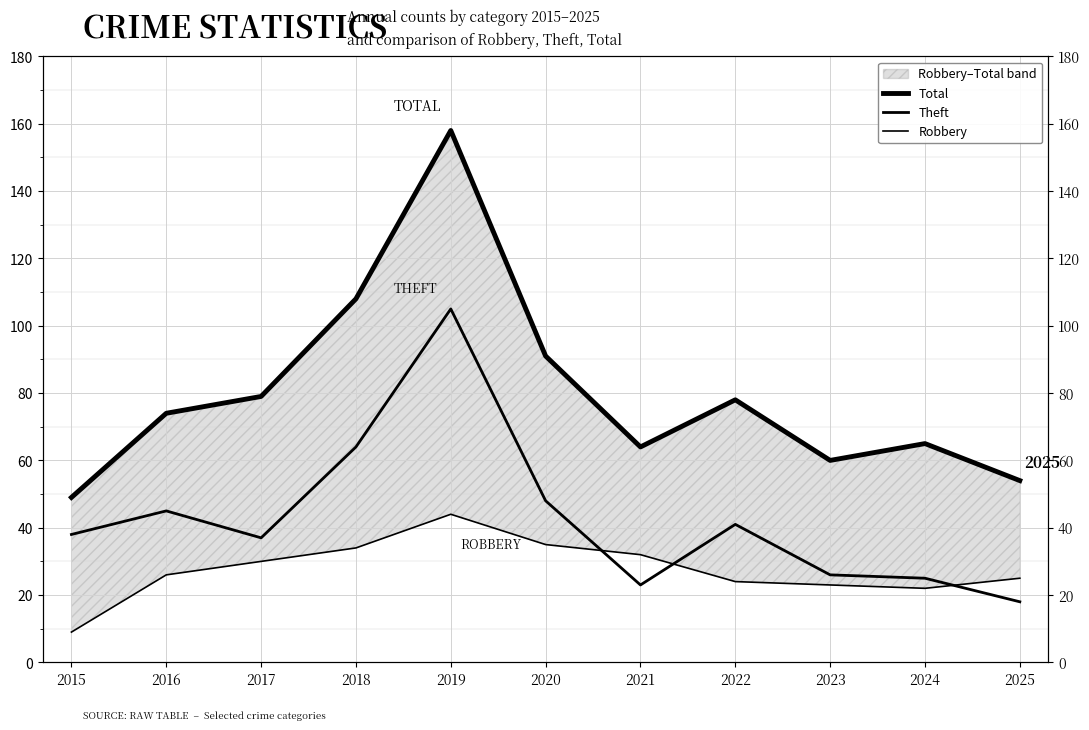

How many lines are shown in the chart?

3